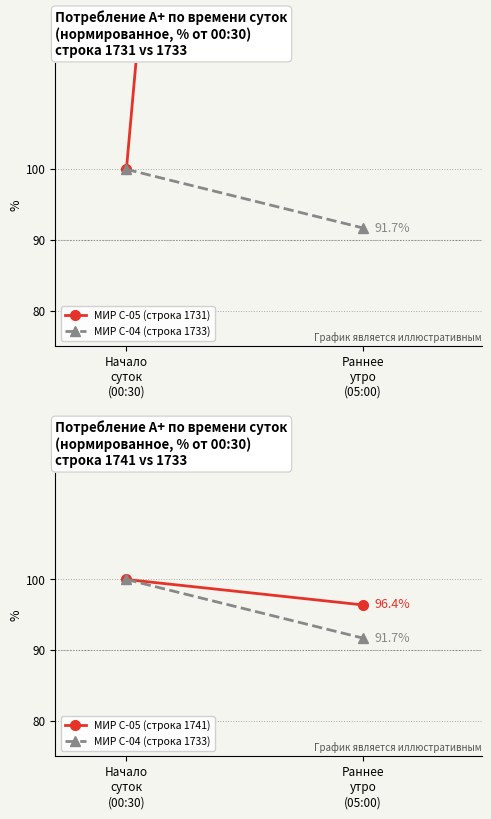

Rank the categories by МИР С-05 (строка 1731) value from highest to lowest.

Раннее
утро
(05:00), Начало
суток
(00:30)